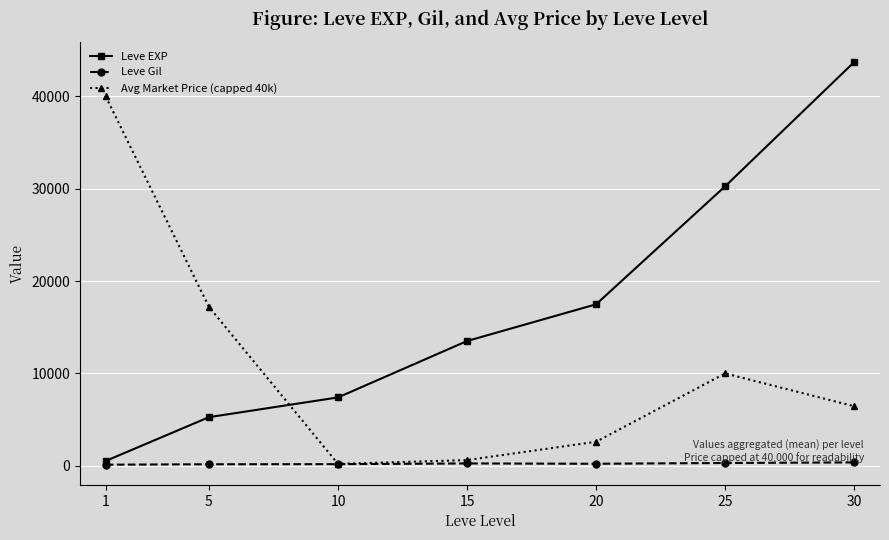

In Avg Market Price (capped 40k), how many points are lower than both neighbors (excluding endpoints)?

1